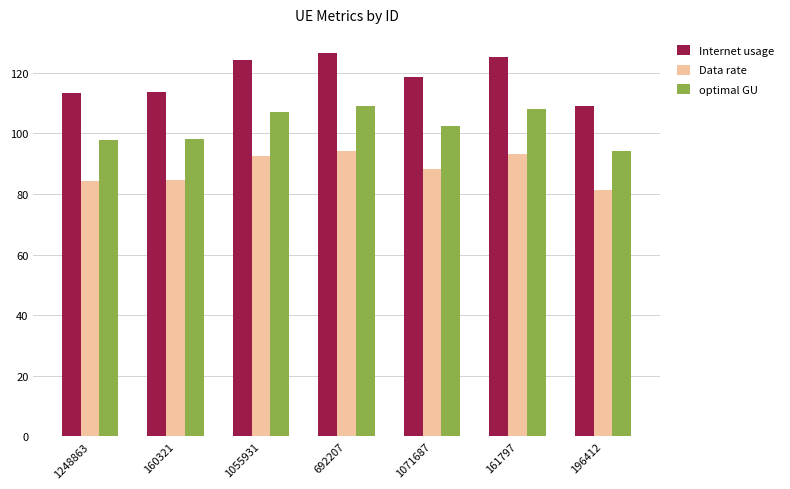

Read the Data rate value at 160321.

84.7